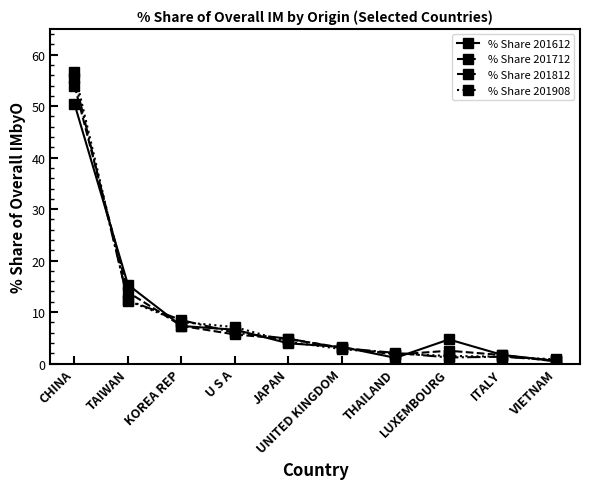

Which label corresponds to the smallest value in the chart?

VIETNAM